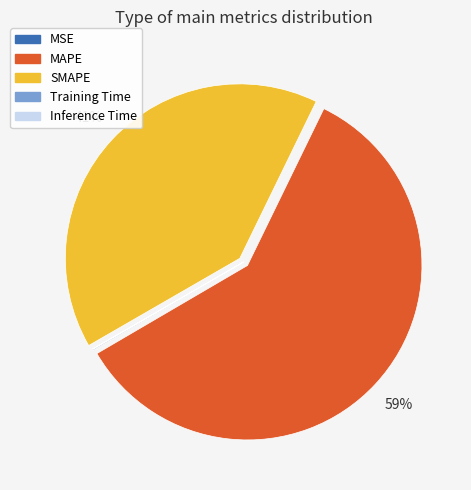

Does SMAPE account for over 50% of the chart?

No